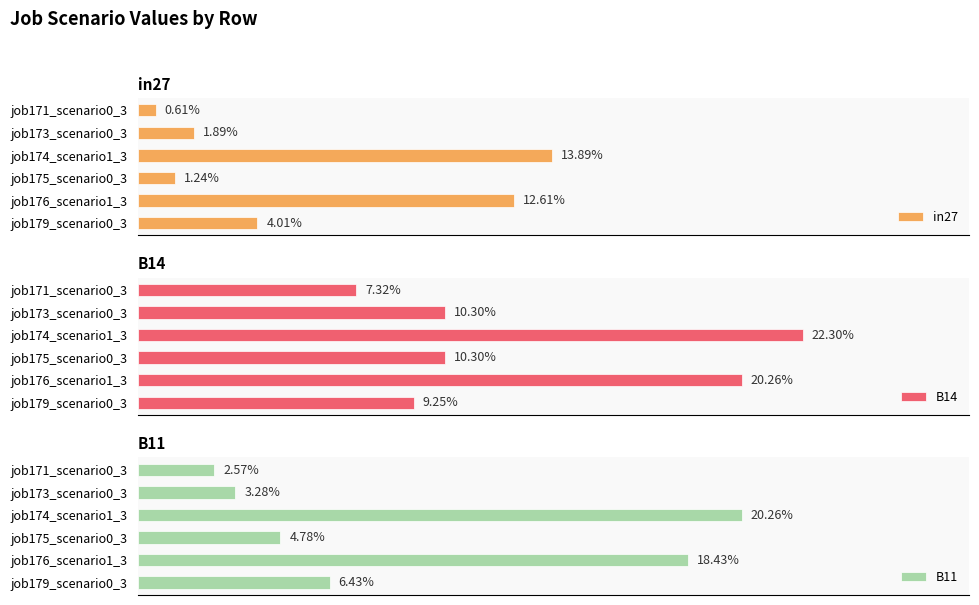

Which series has the widest spread of values?

B11